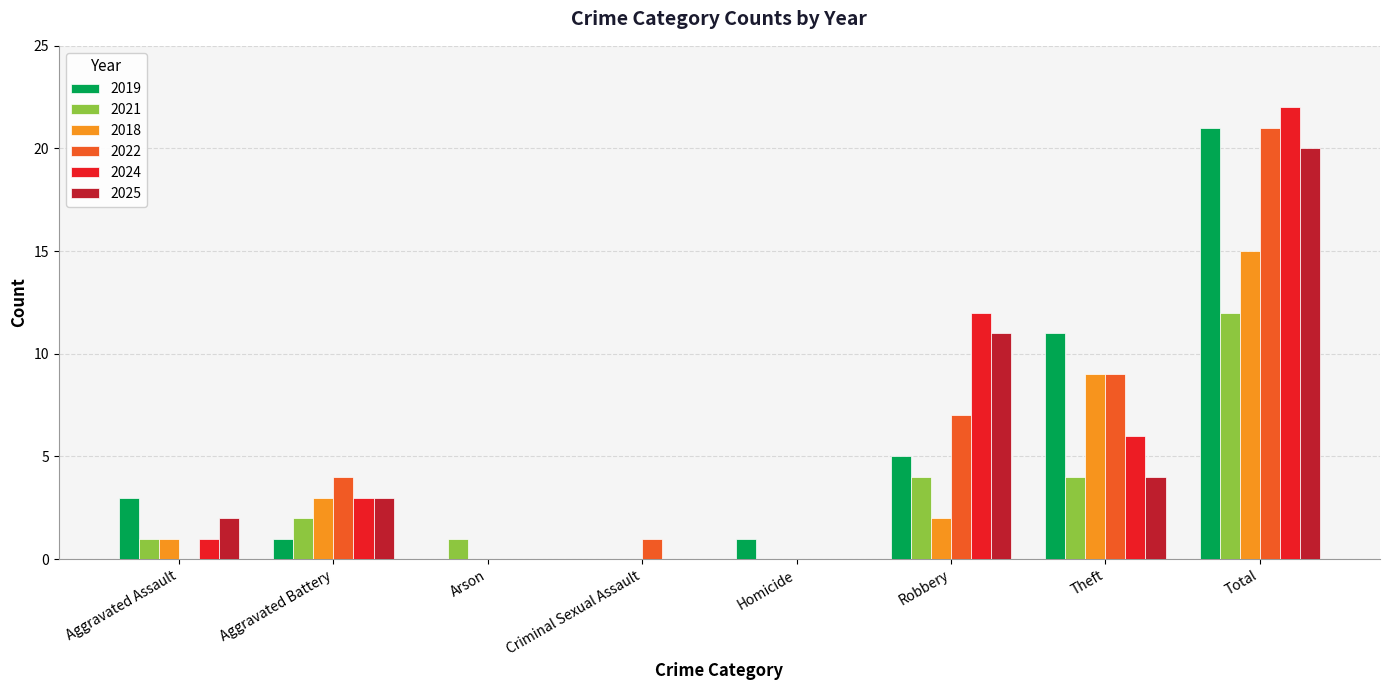

What is the average value of the 2018 series?

4